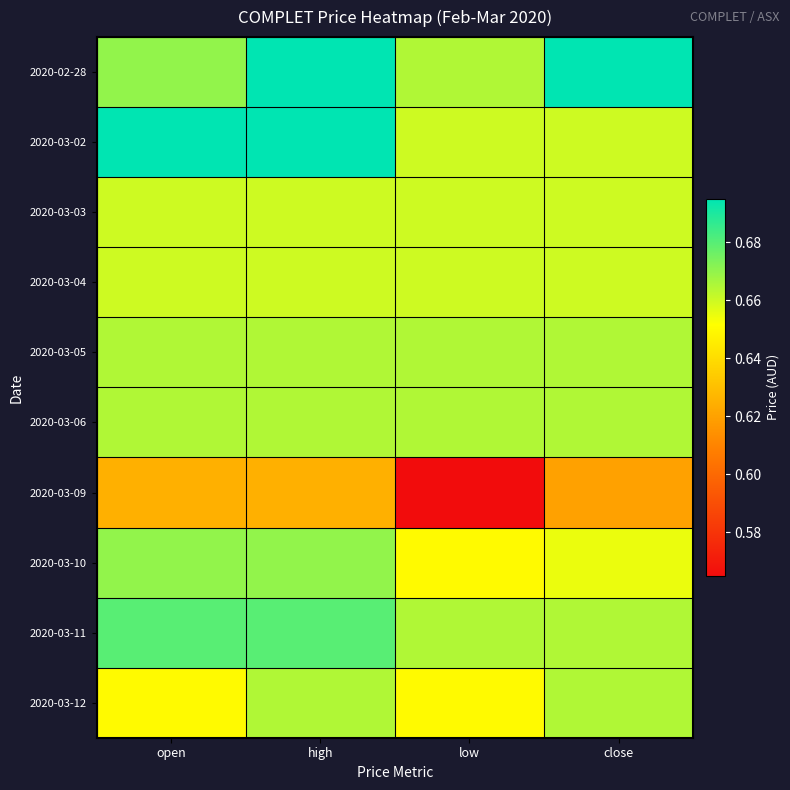

Between low and high, which is larger?

high